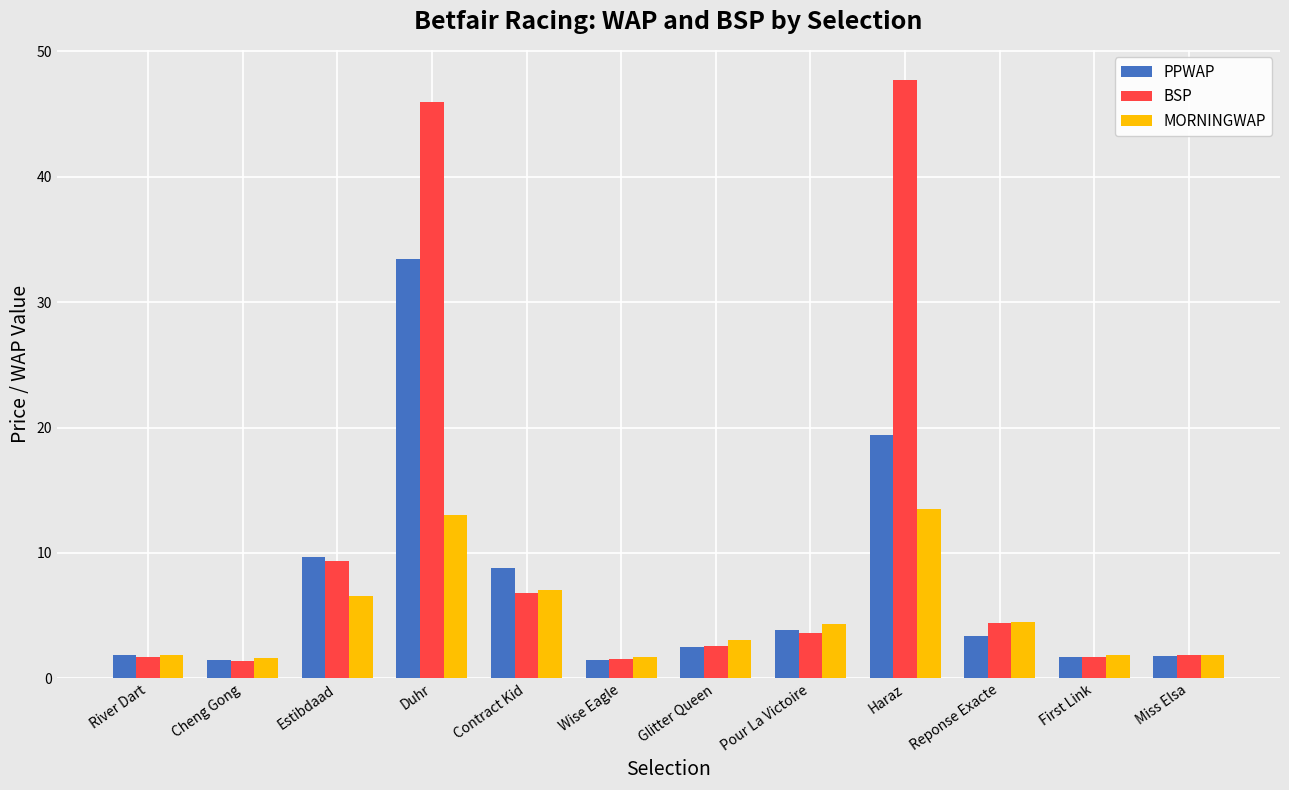

What is the difference between the maximum and minimum values in the BSP series?

46.4